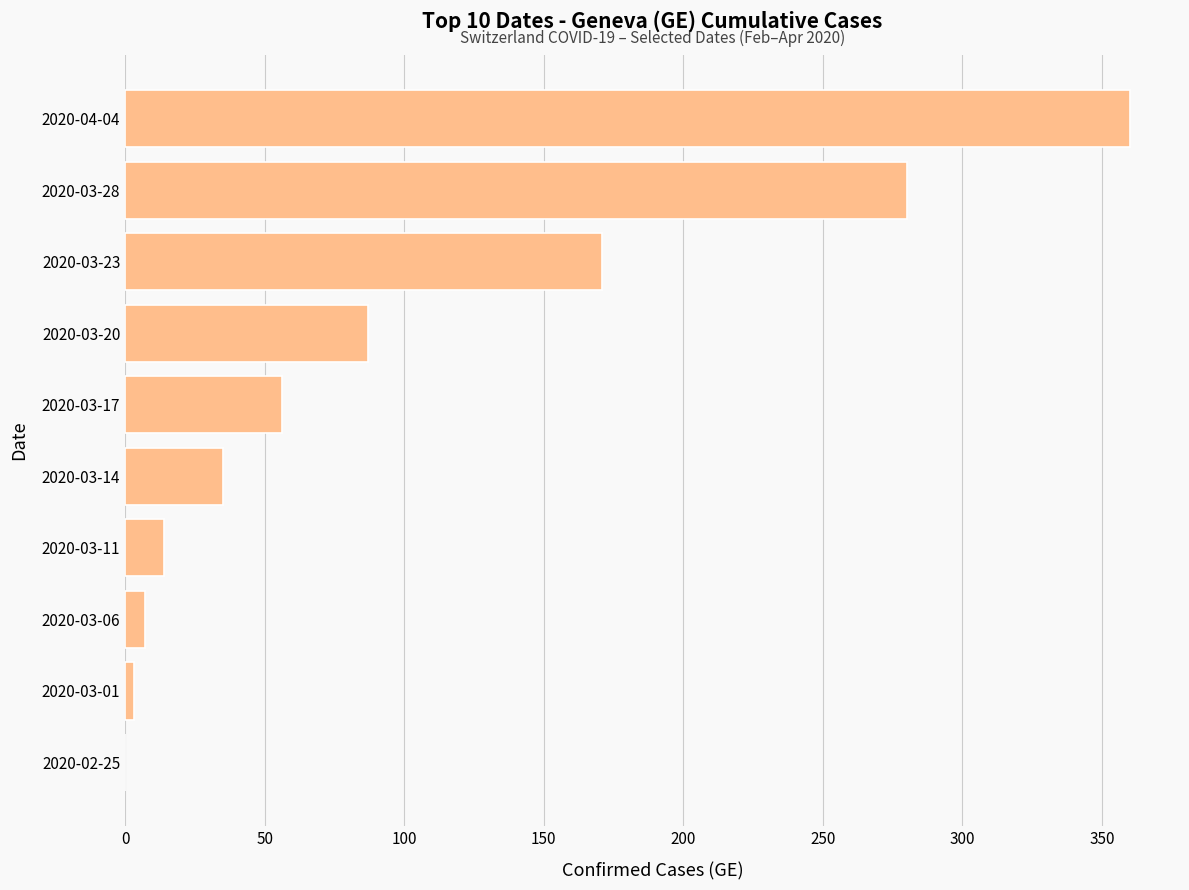

What is the change in value from 2020-02-25 to 2020-03-20?

+87